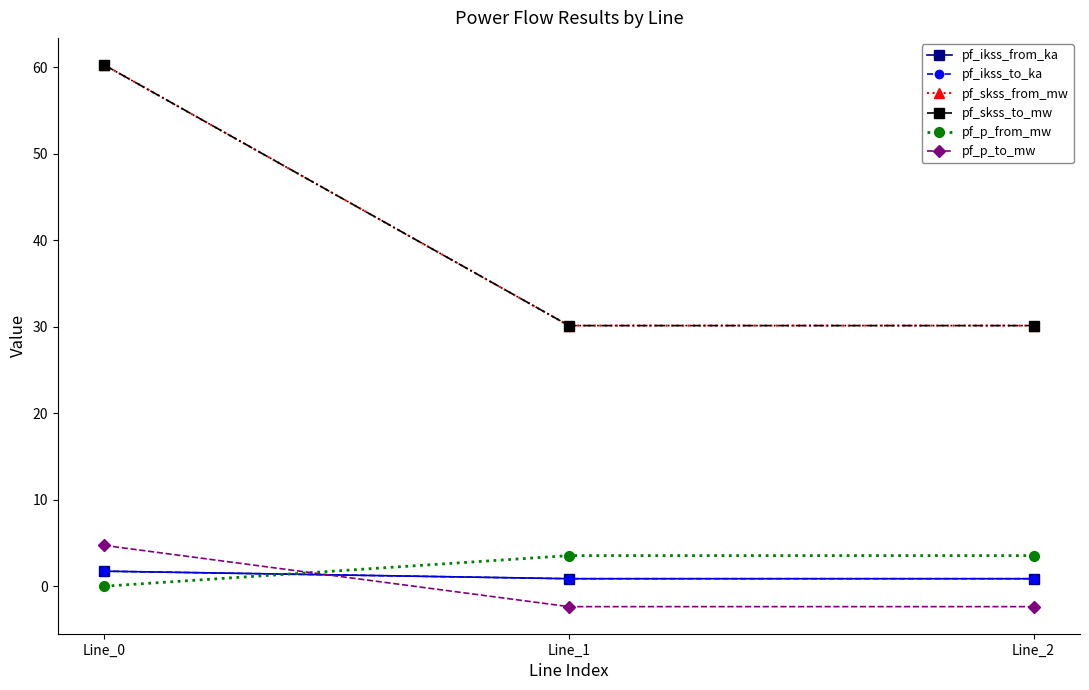

Which category has the lowest value across all series?

Line_2